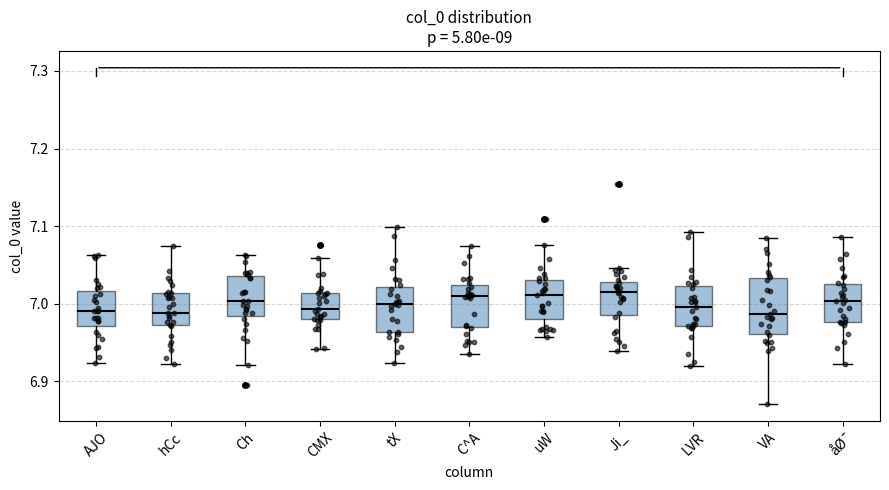

Comparing the boxes themselves (not the whiskers), which one is the tallest?

VA